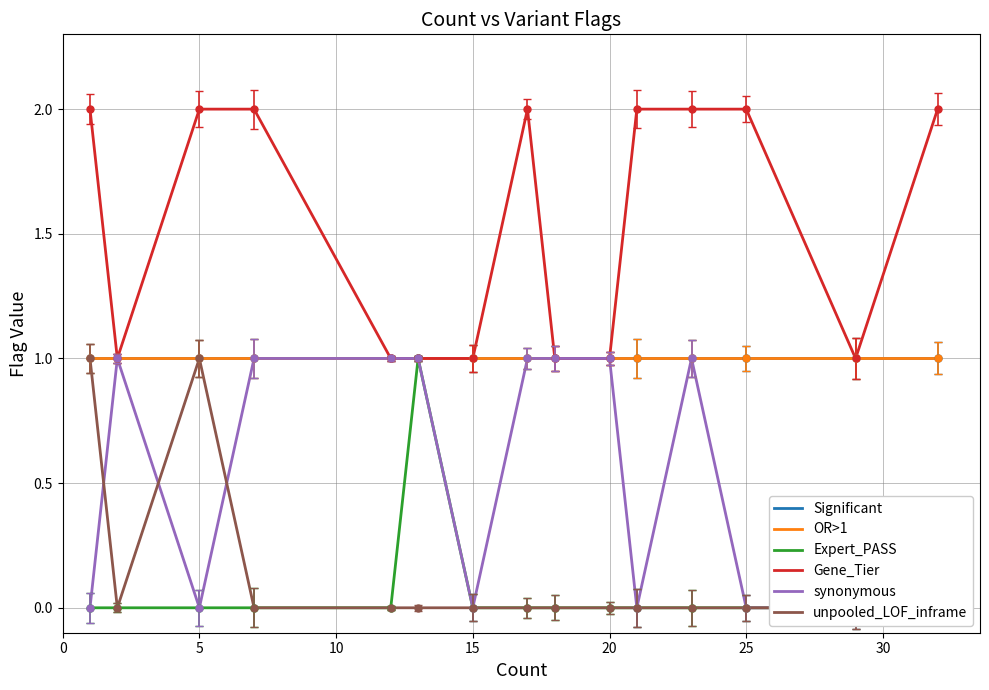

How many series are shown in this chart?

6